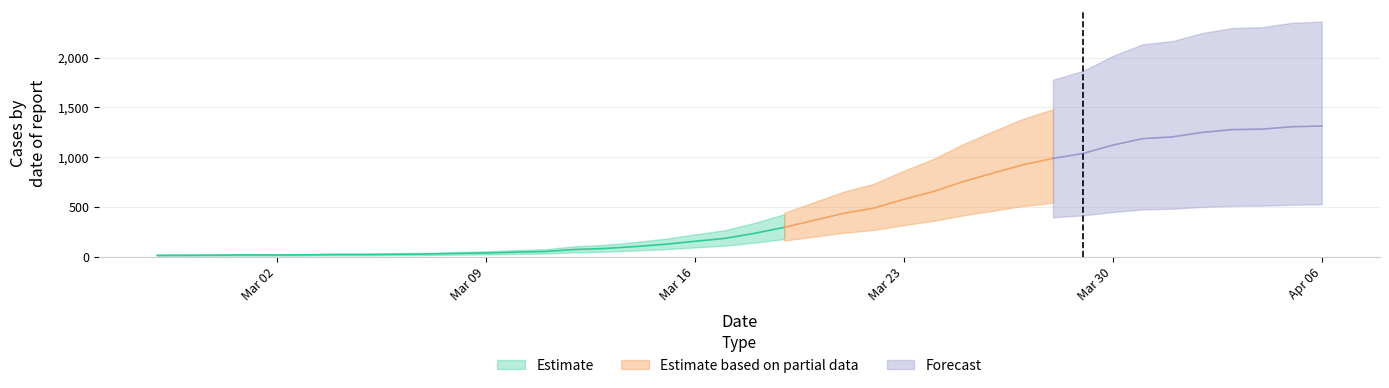

What is the sum of the values at 2020-03-22 and 2020-03-21?

924